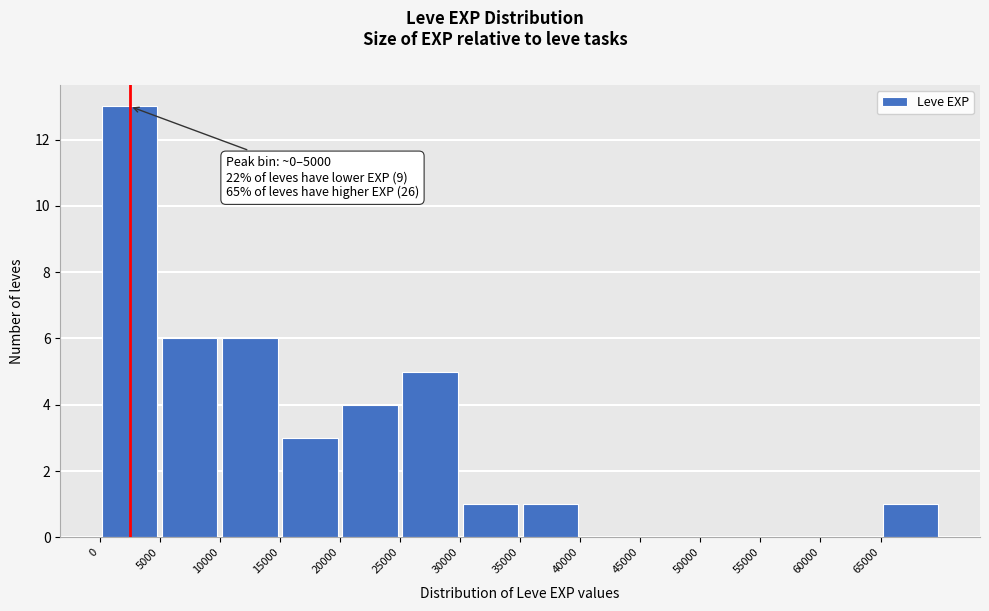

Which range on the x-axis has the tallest bar?

0 to 5000